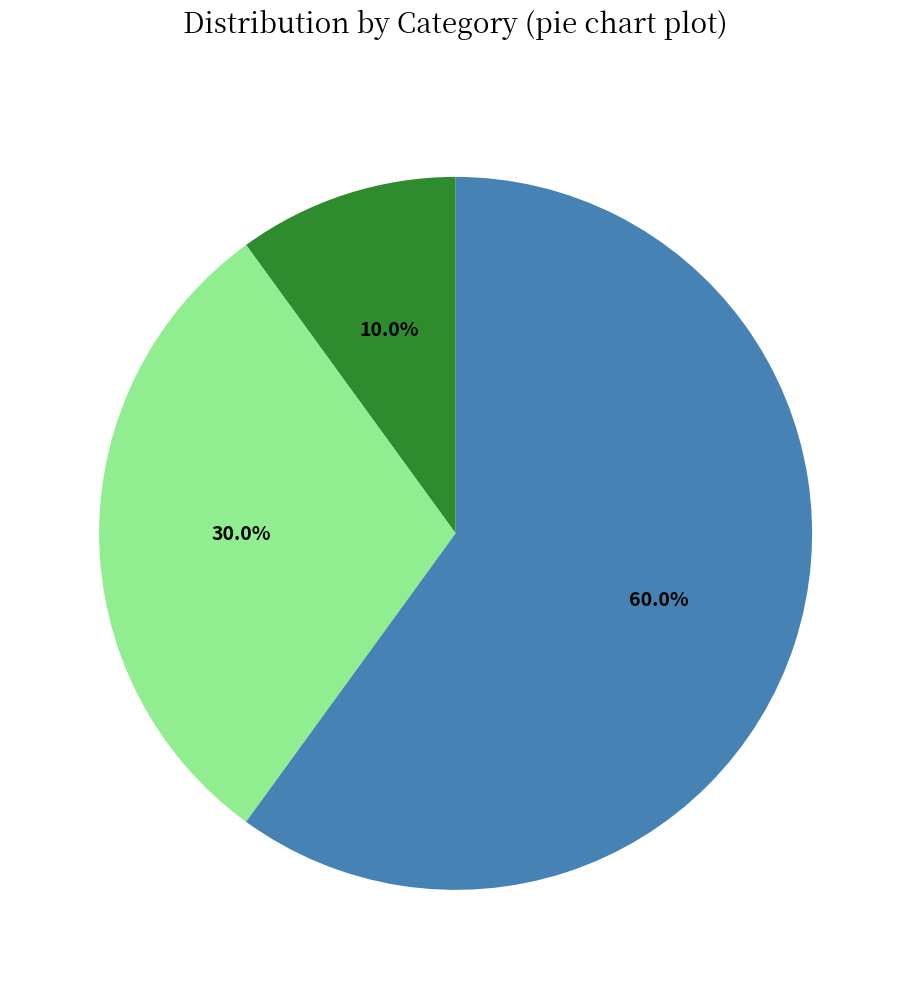

Is there a majority slice in this chart?

Yes